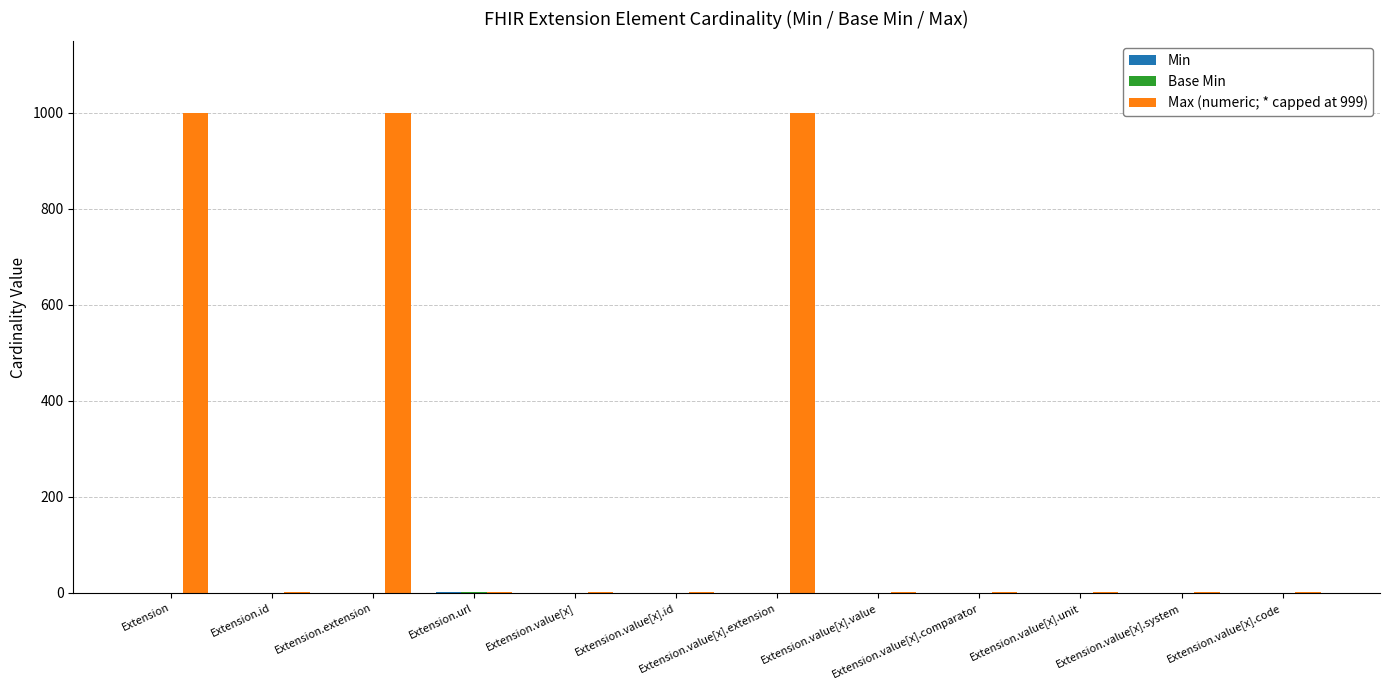

Which series has the largest total across all categories?

Max (numeric; * capped at 999)